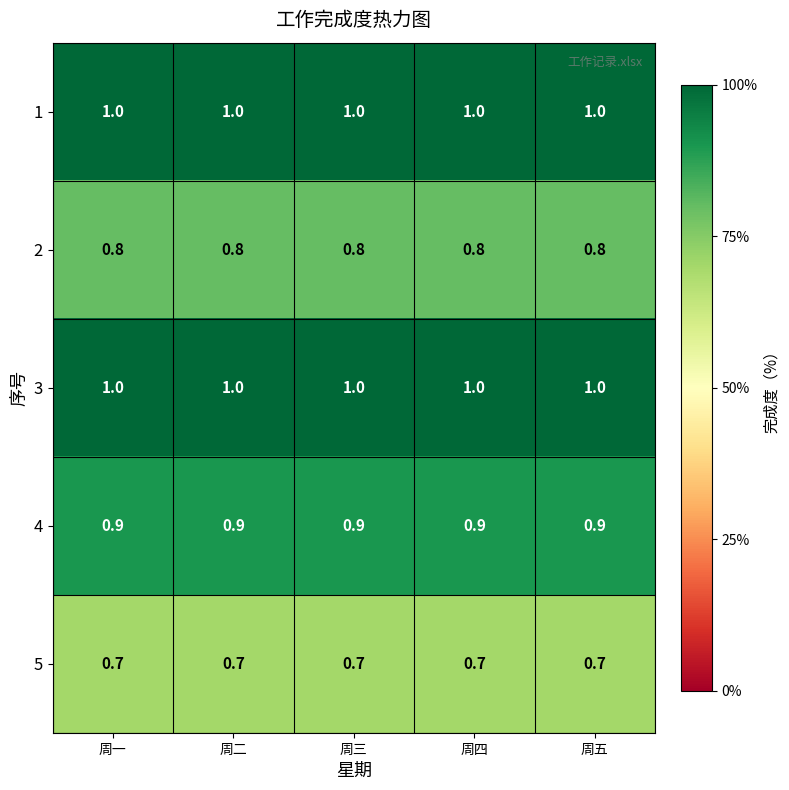

What is the minimum value shown in the chart?

0.7